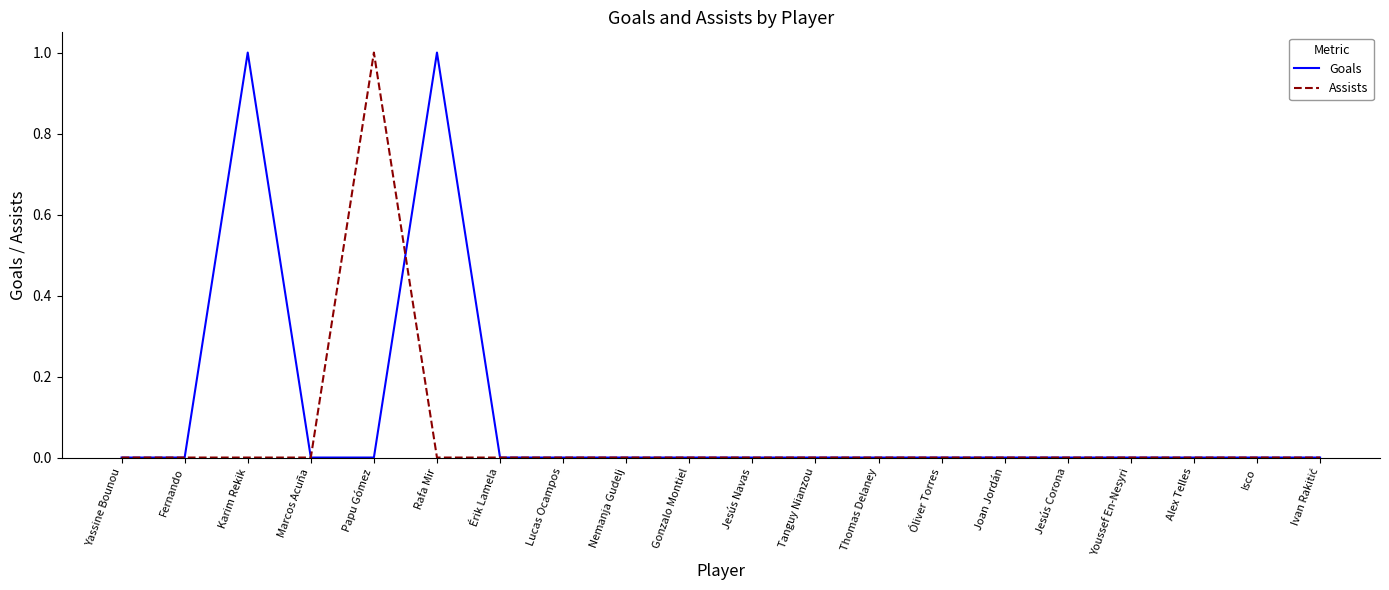

At which category does Goals reach its first local peak?

Karim Rekik